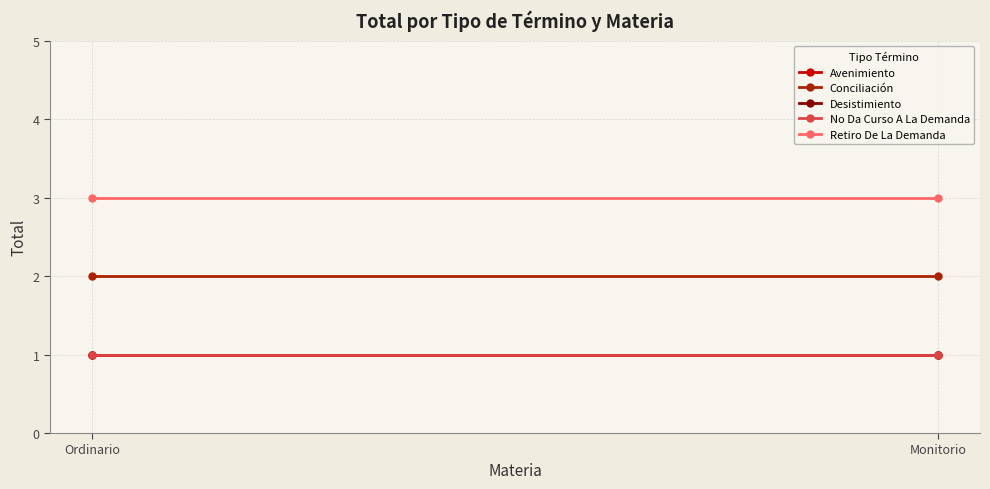

Reading right to left, what are all the values shown in this chart?

Avenimiento: 1	1
Conciliación: 2	2
Desistimiento: 1	1
No Da Curso A La Demanda: 1	1
Retiro De La Demanda: 3	3